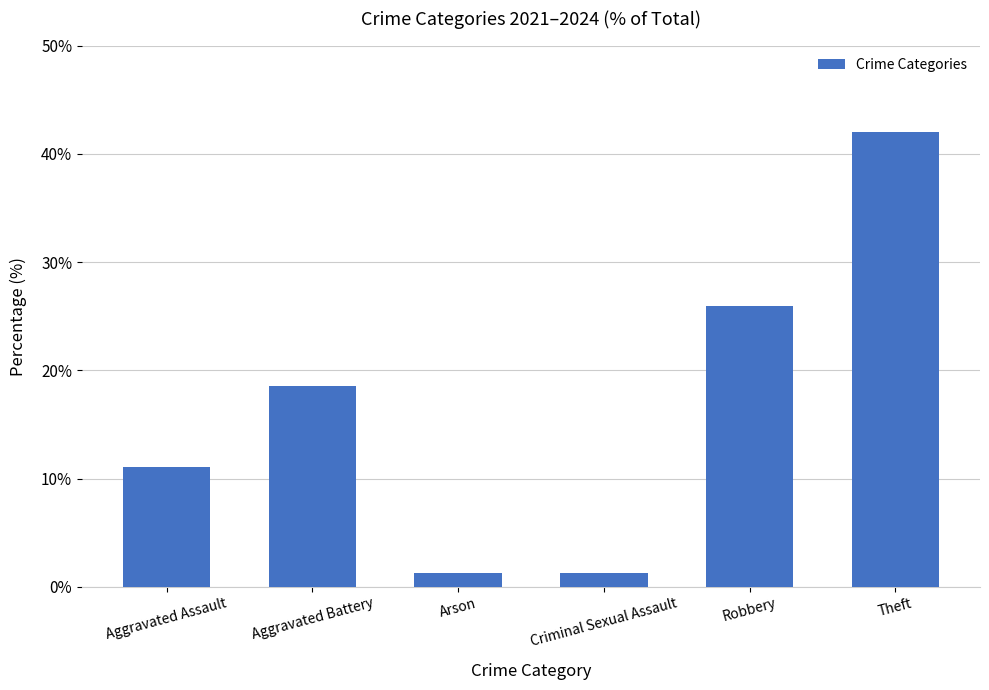

What is the maximum value shown in the chart?

42.0